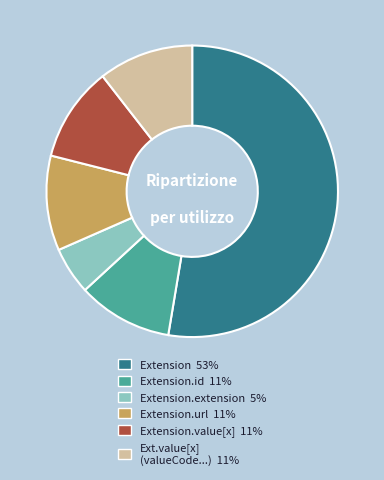

Which slice is the largest?

Extension 53%